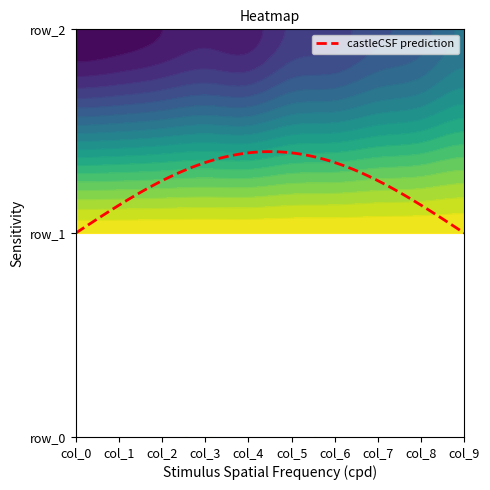

Between col_7 and col_9, which series saw the biggest shift?

row_2